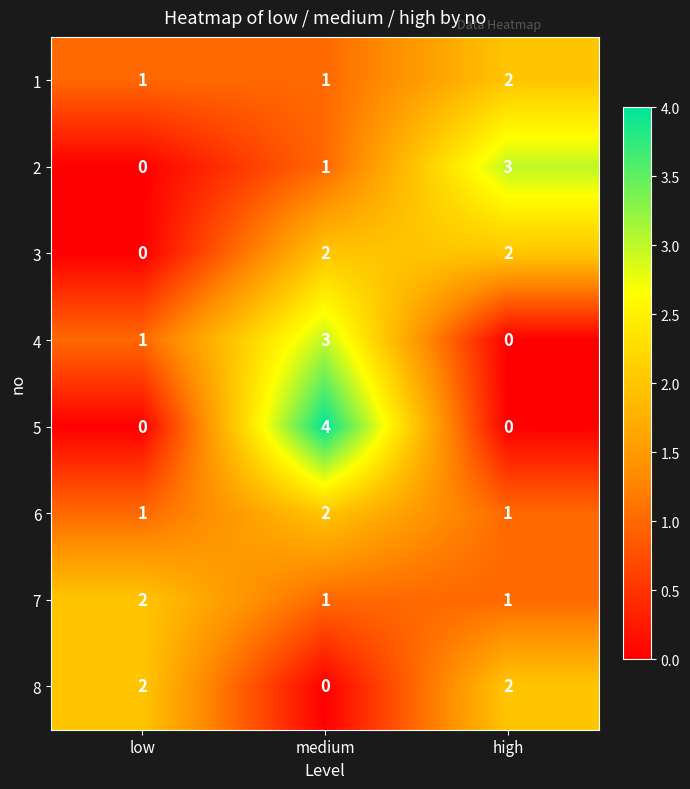

At which category is the sum across all series the highest?

medium